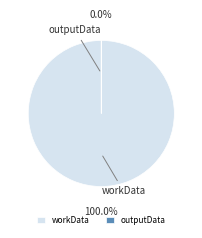

Which slice represents more than half of the pie?

workData